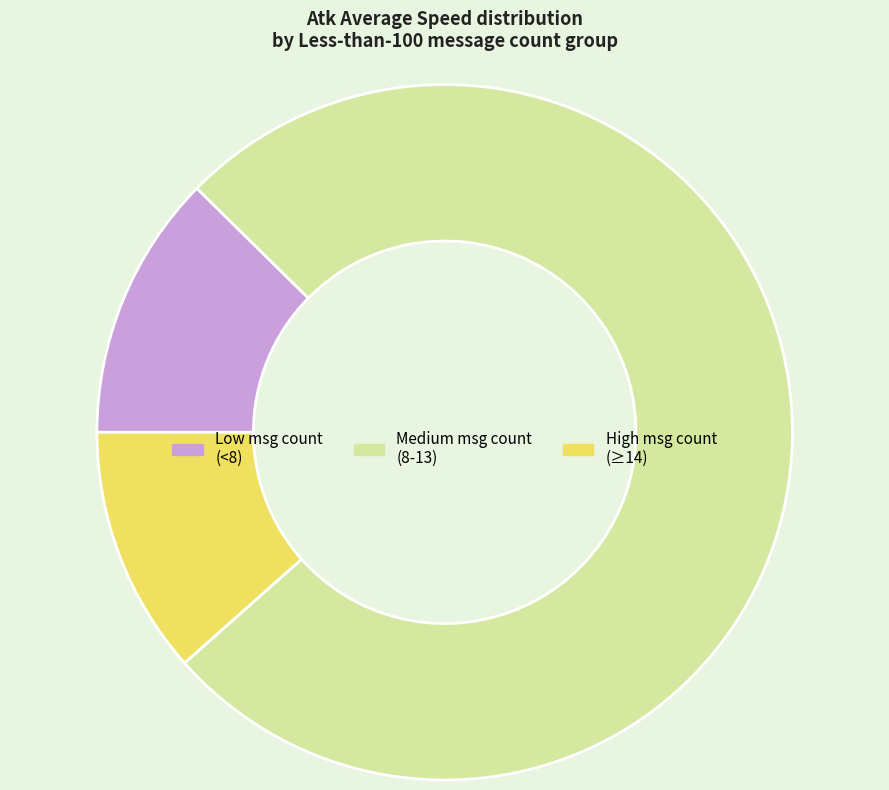

Between High msg count (≥14) and Low msg count (<8), which is larger?

Low msg count (<8)